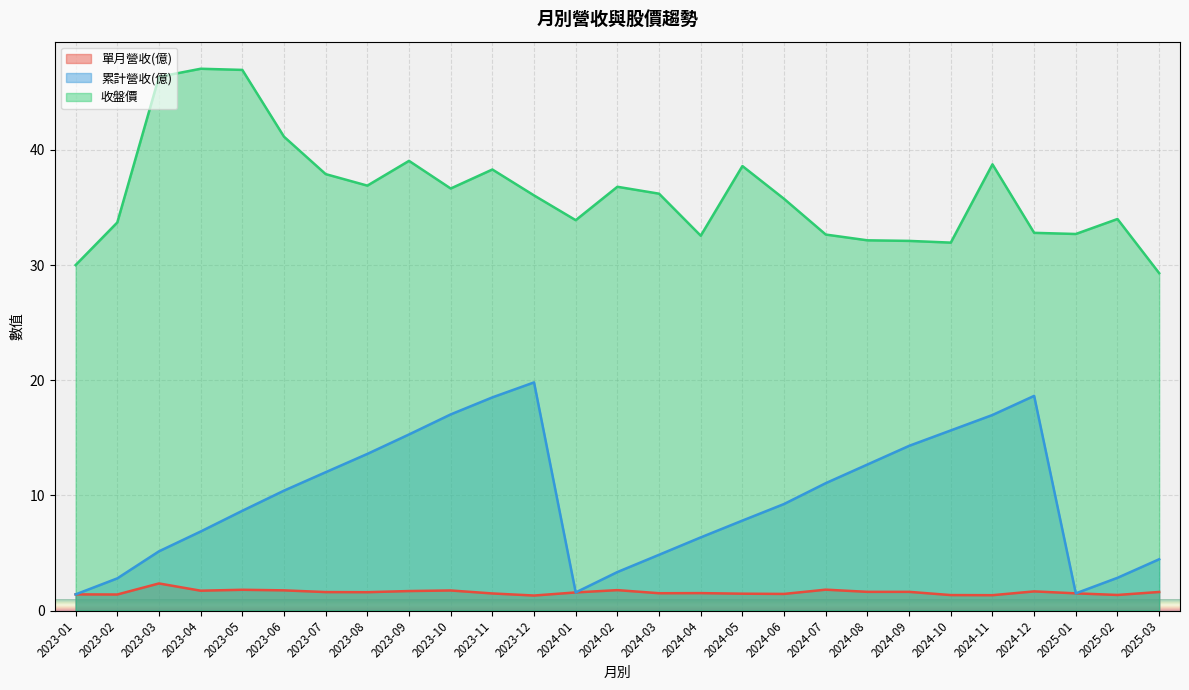

In 收盤價, how many points are lower than both neighbors (excluding endpoints)?

6